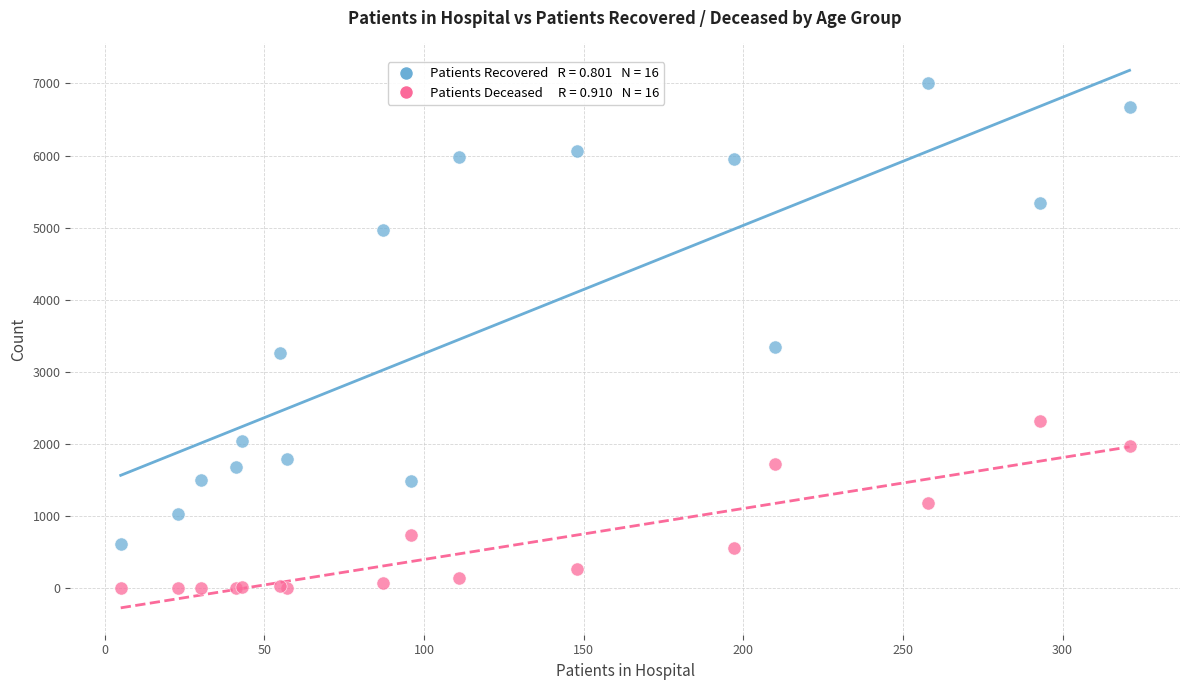

Across all series, what Y value is closest to 3504?

3351